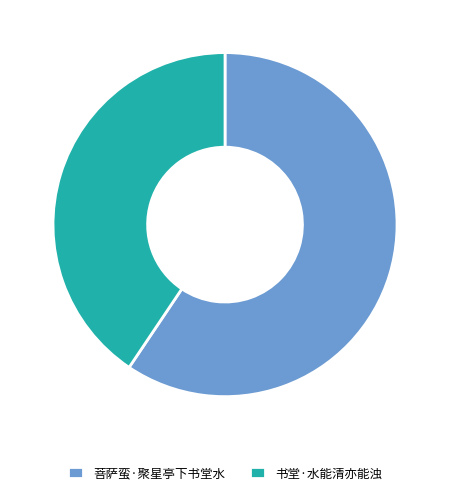

True or false: 书堂·水能清亦能浊 accounts for 34% of the total.

False